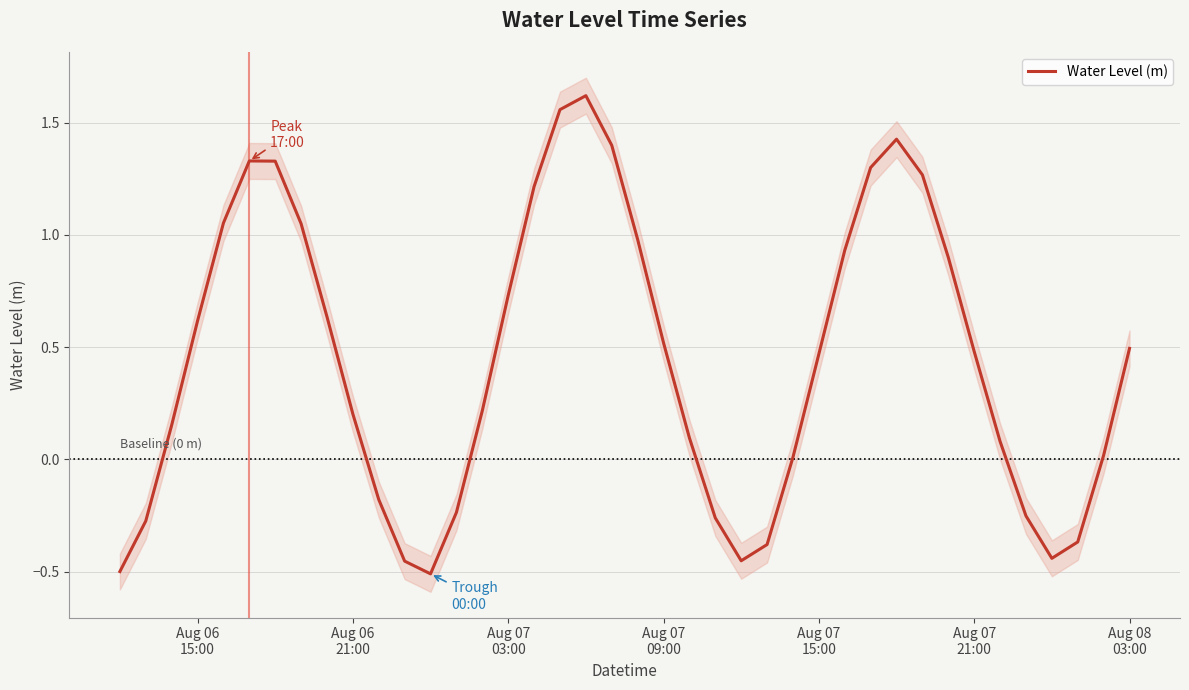

What is the sum of all values?

17.8